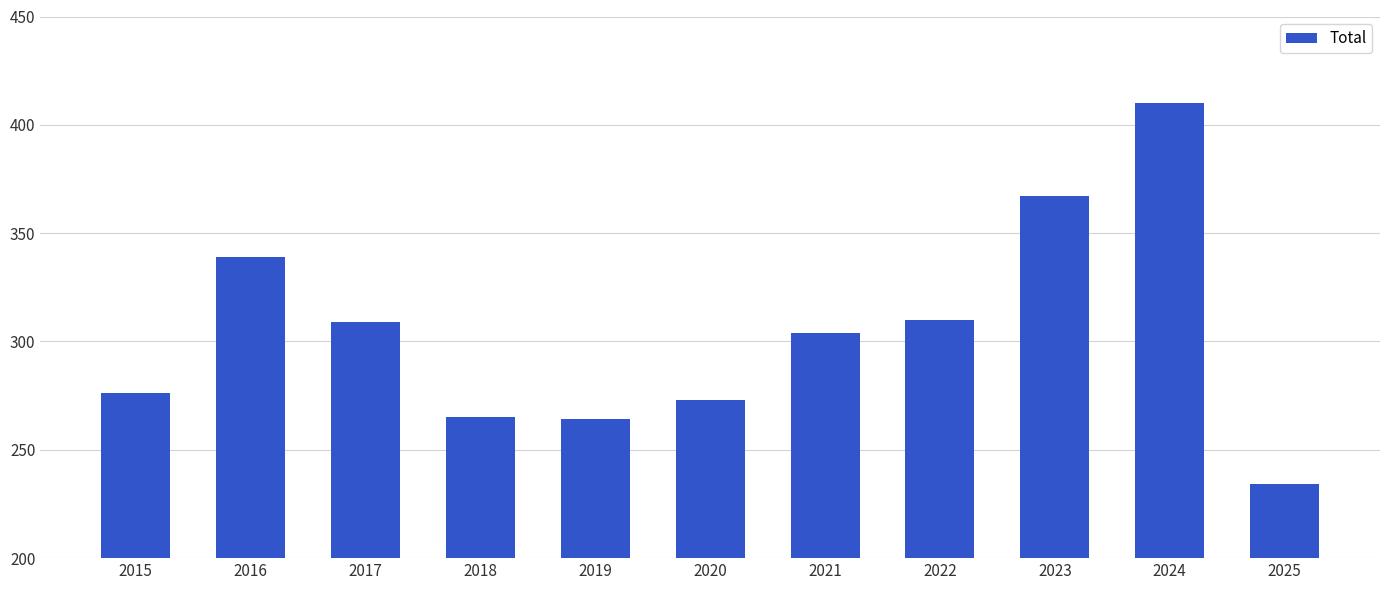

The value at 2022 is 310. True or false?

True